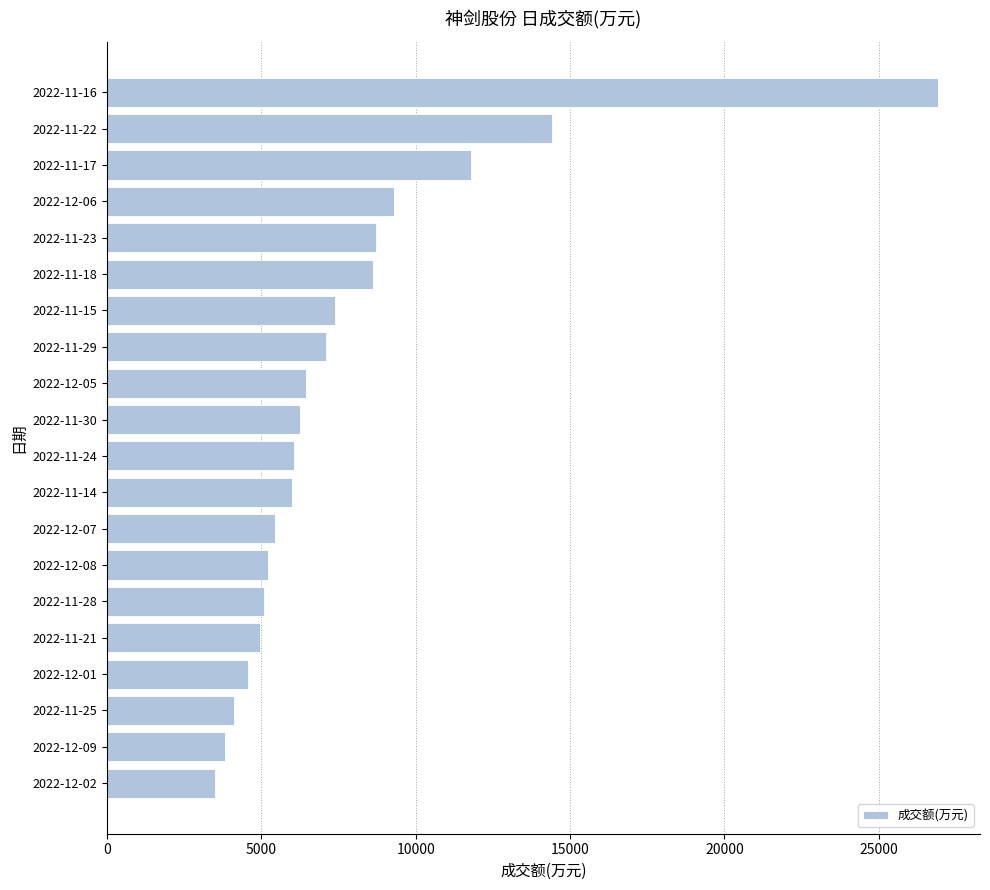

What is the sum of all values?

155645